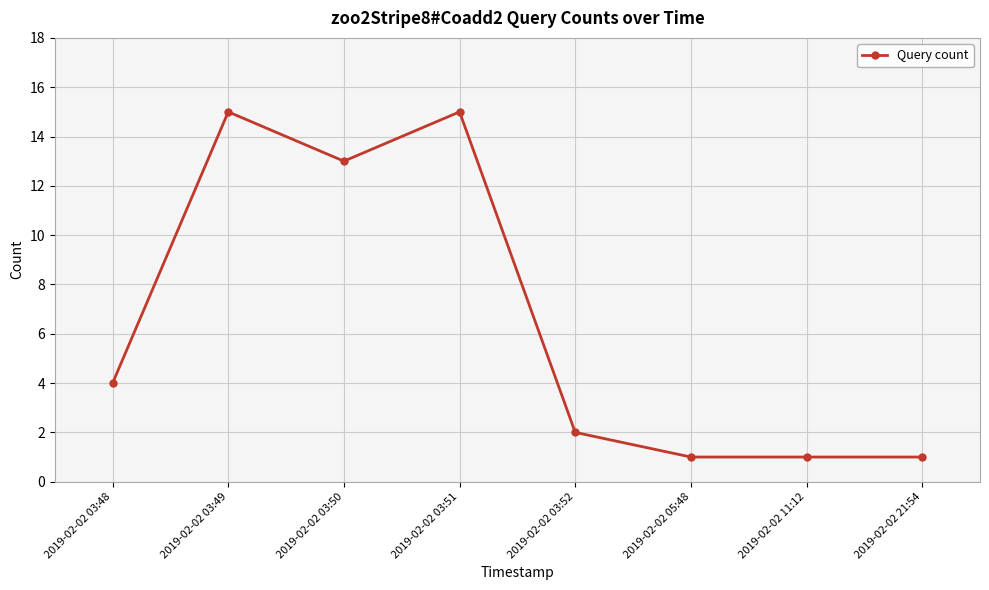

Where is the data nearest to the value 8?

2019-02-02 03:48